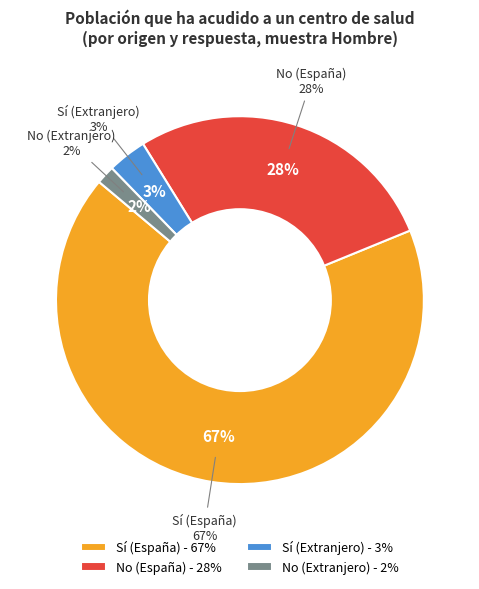

Between No (España) and Sí (Extranjero), which is larger?

No (España)